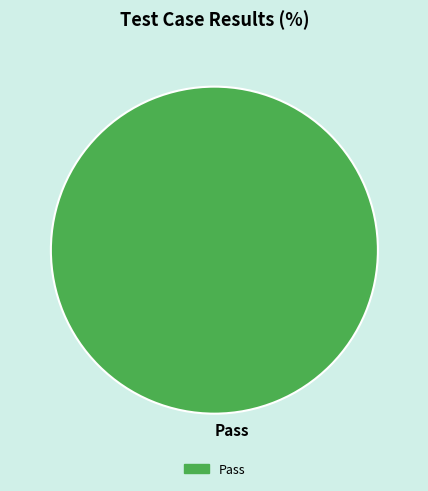

Does any single category account for the majority?

Yes